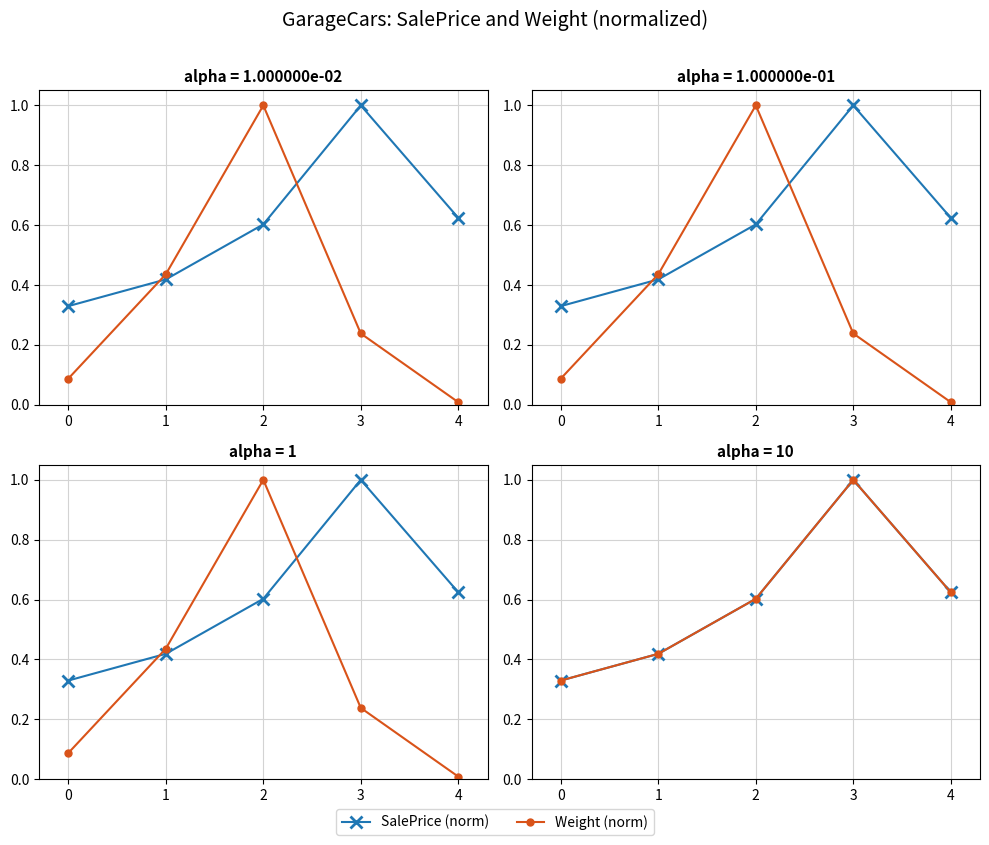

List the series in order of their peak value, lowest first.

SalePrice (norm), Weight (norm)